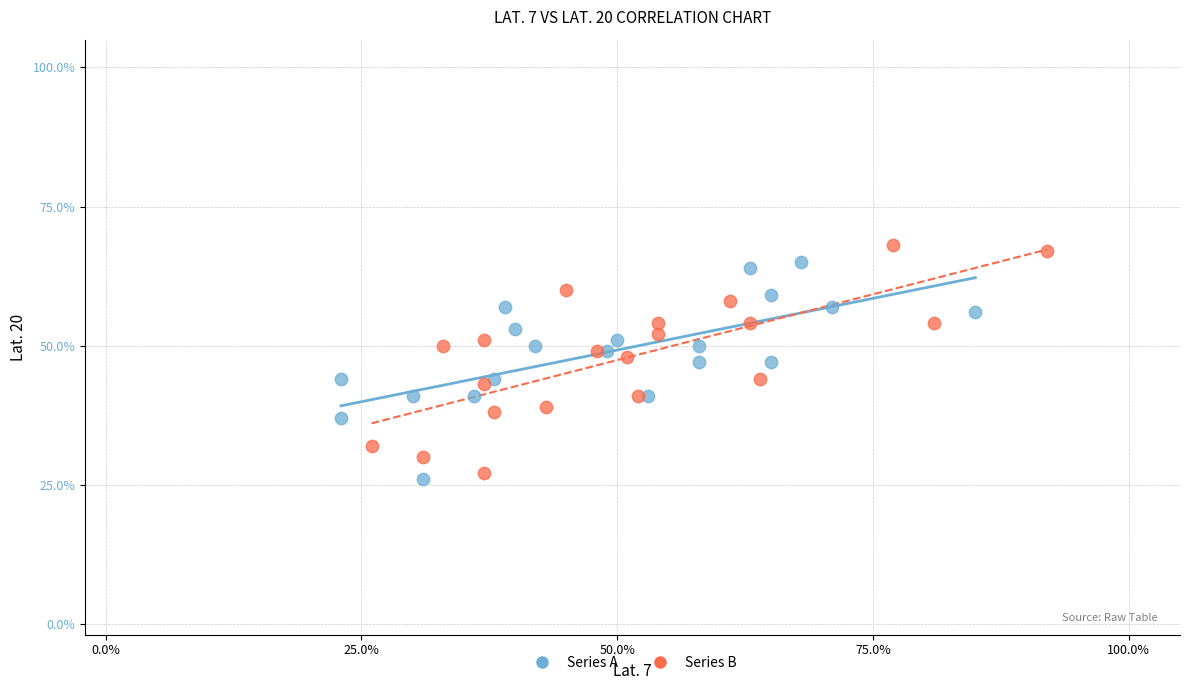

What are all the series names shown in the legend?

Series A, Series B